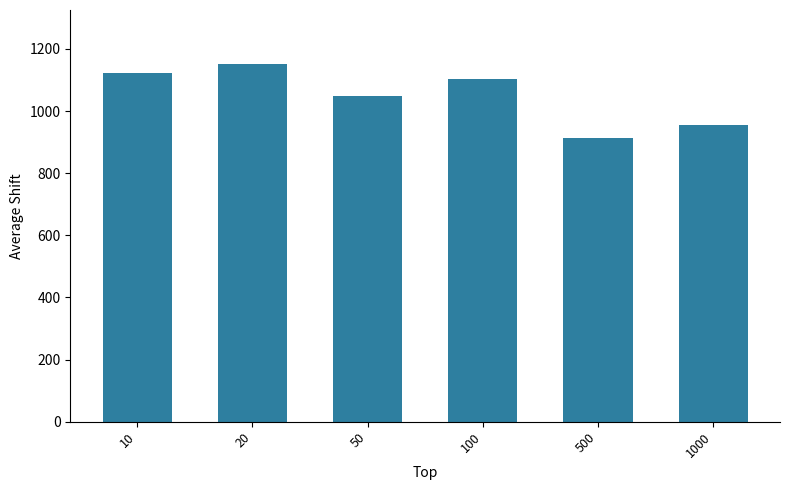

What is the sum of the values at 10 and 1000?

2078.2